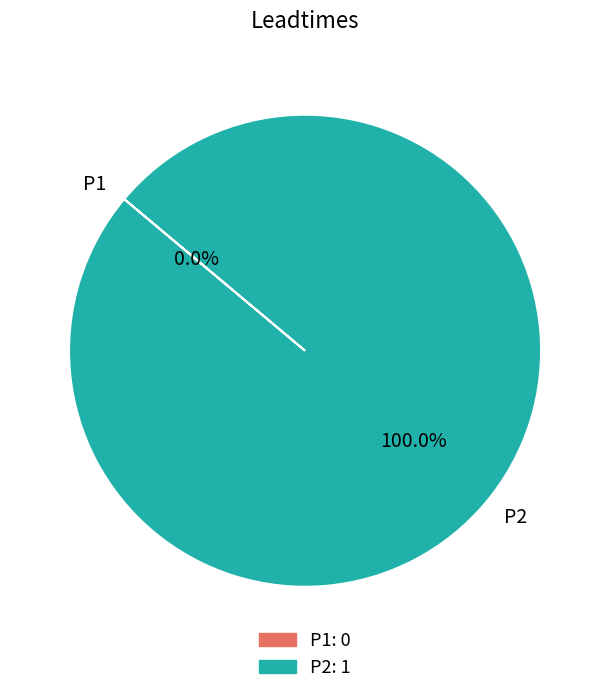

Which category accounts for the majority?

P2